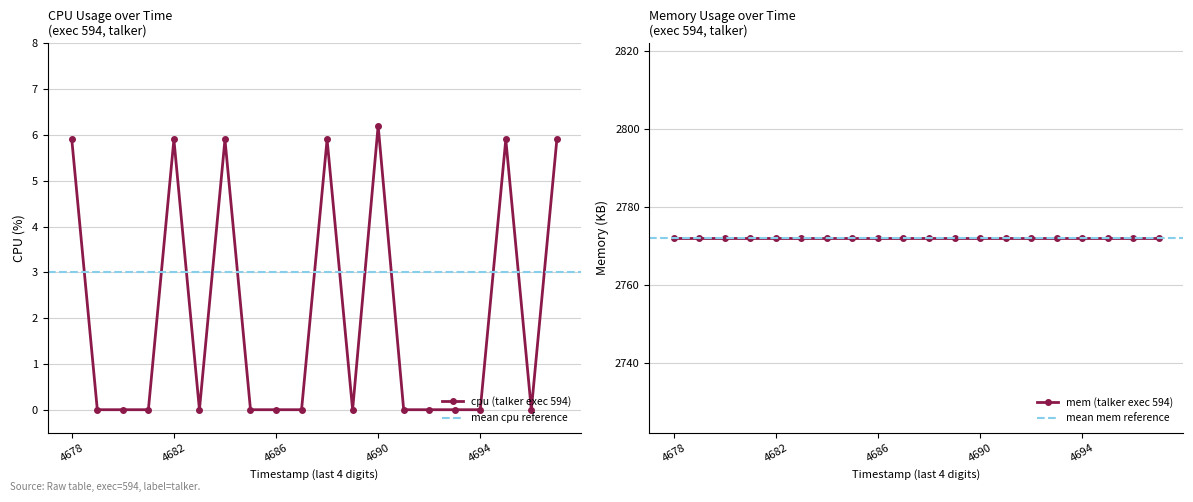

How many values are between 0 and 5?

13